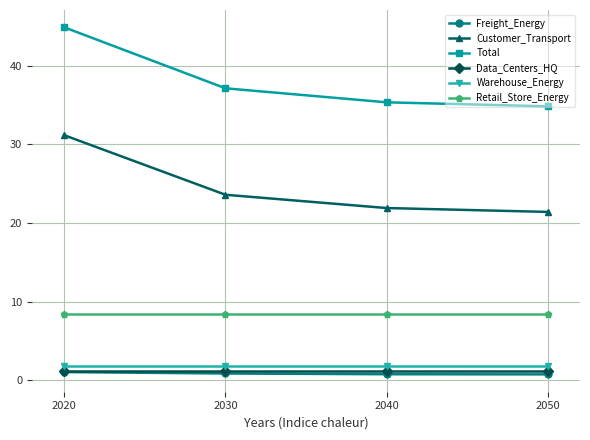

What is the sum of the Data_Centers_HQ values at 2050 and 2030?

2.4